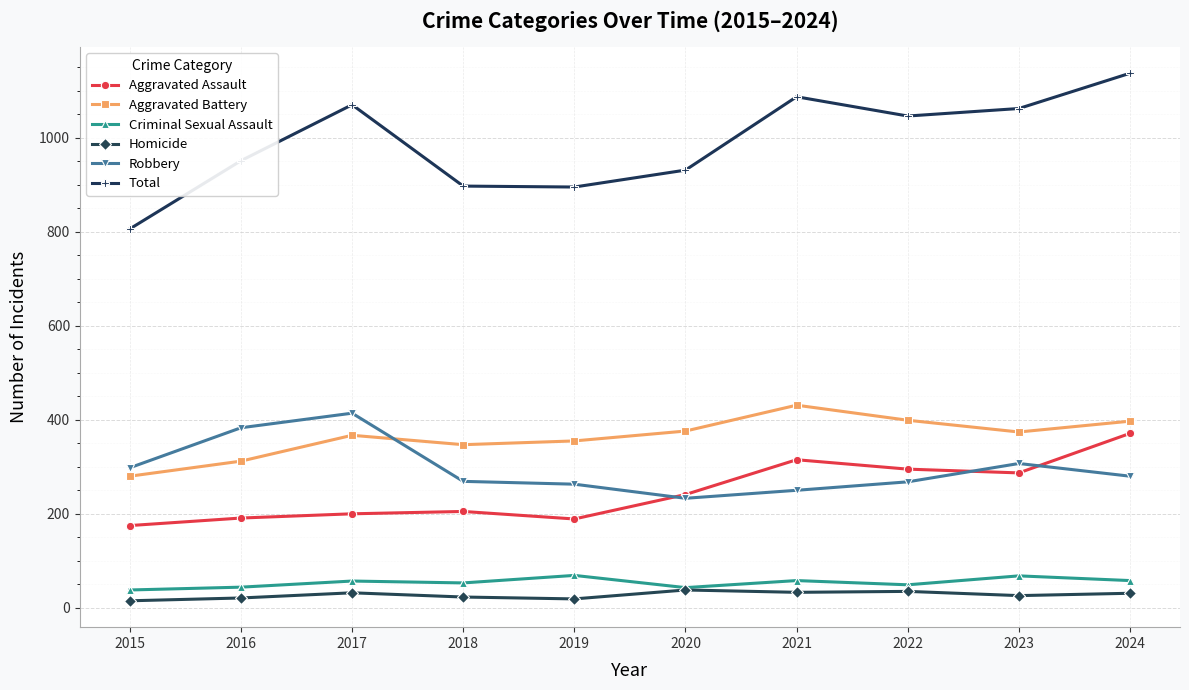

True or false: Robbery has a value of 233 at 2020.

True